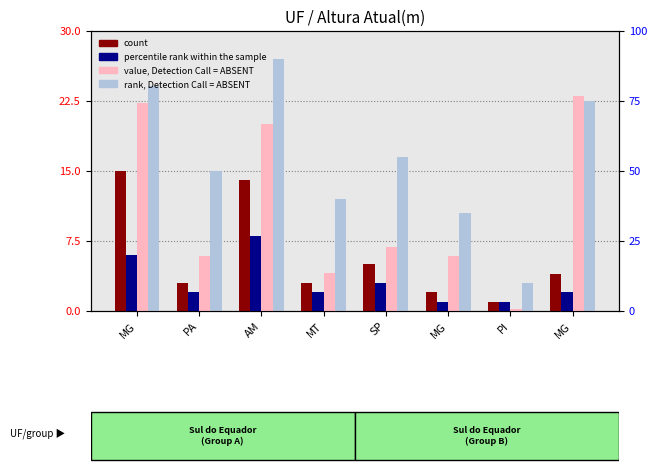

Is the value of count at MG greater than the value of rank, Detection Call = ABSENT at AM?

No